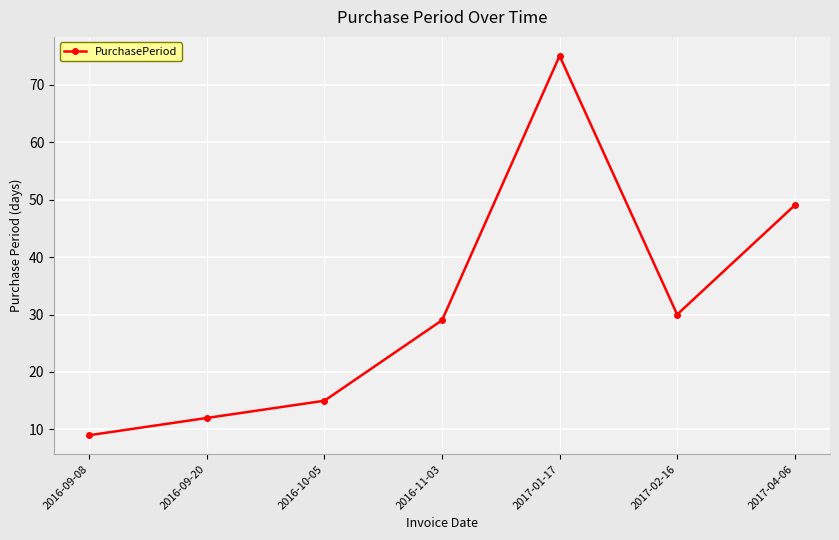

Which category has the highest value across all series?

2017-01-17